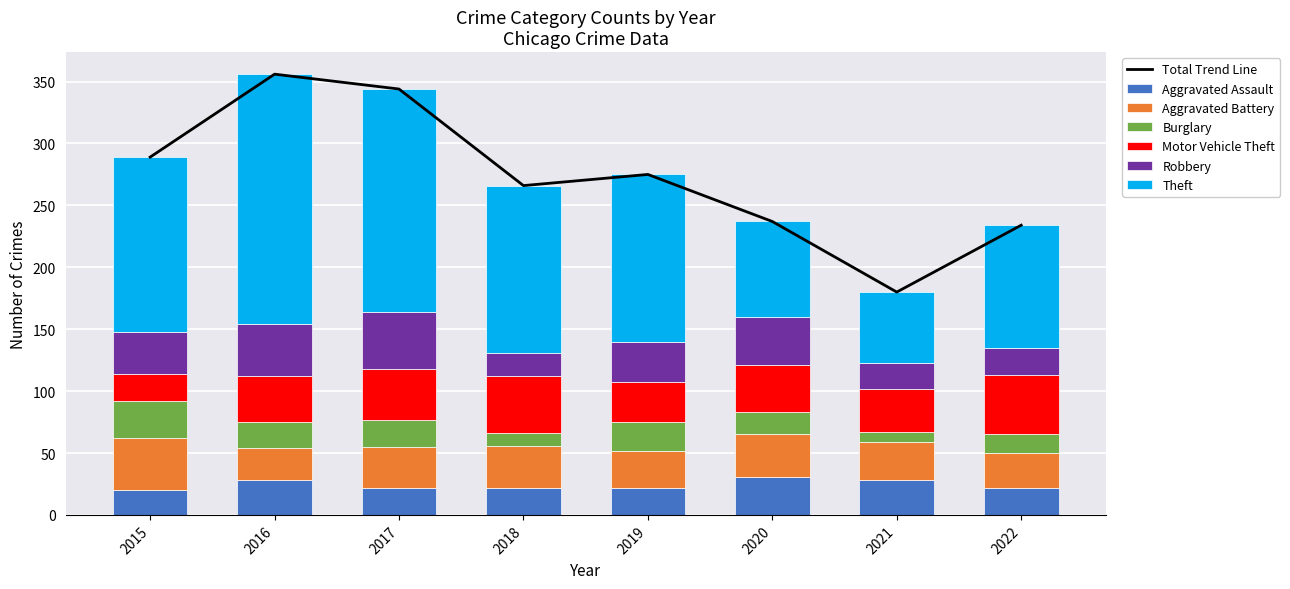

Is the value of Theft at 2022 greater than the value of Robbery at 2016?

Yes